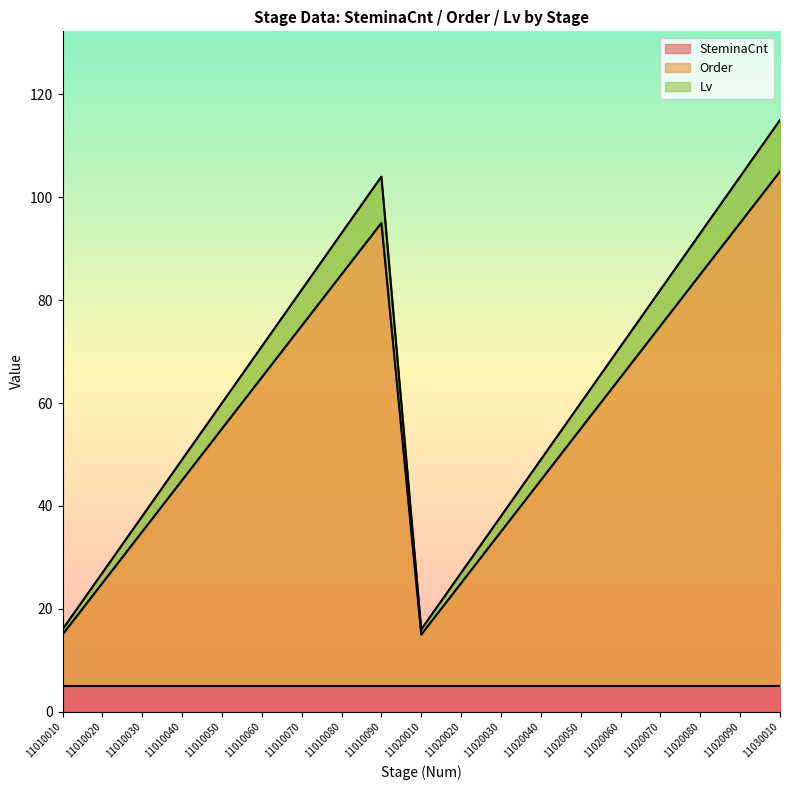

At which category is the sum across all series the highest?

11030010